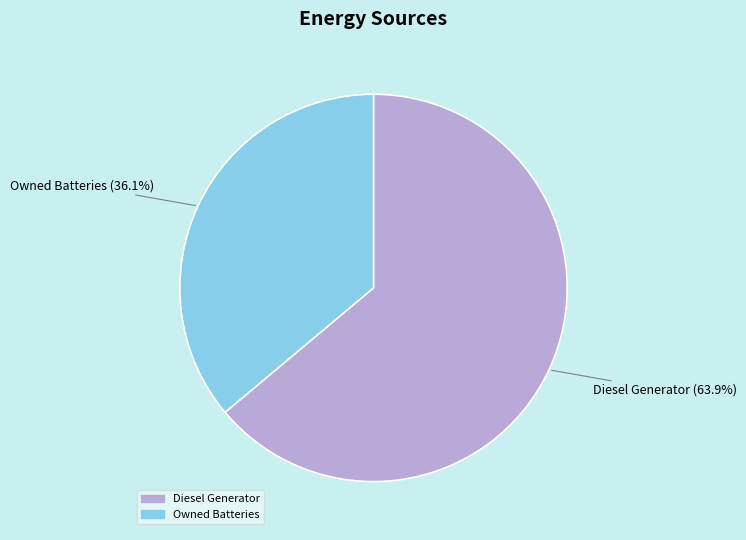

Does any single category account for the majority?

Yes